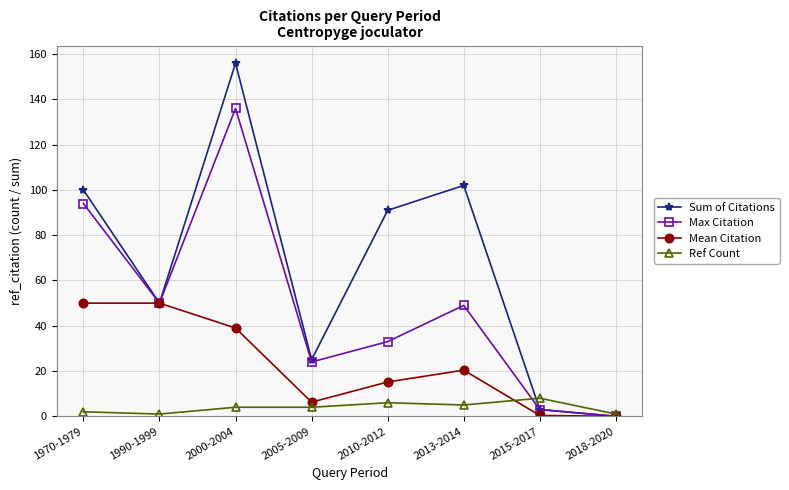

What is the greatest value displayed?

156.0